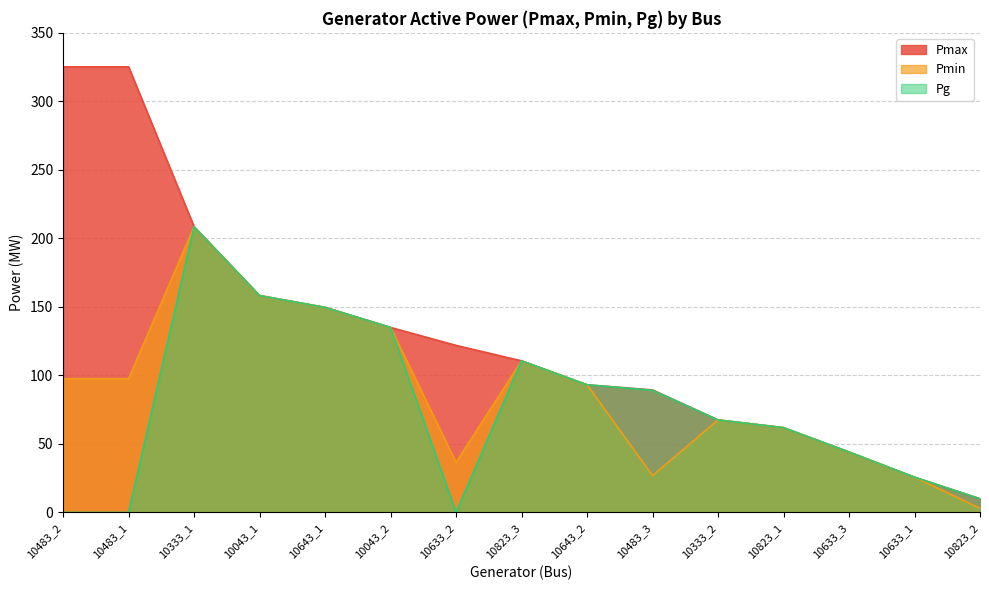

What is the difference between the maximum and second lowest values in the Pg series?

208.5